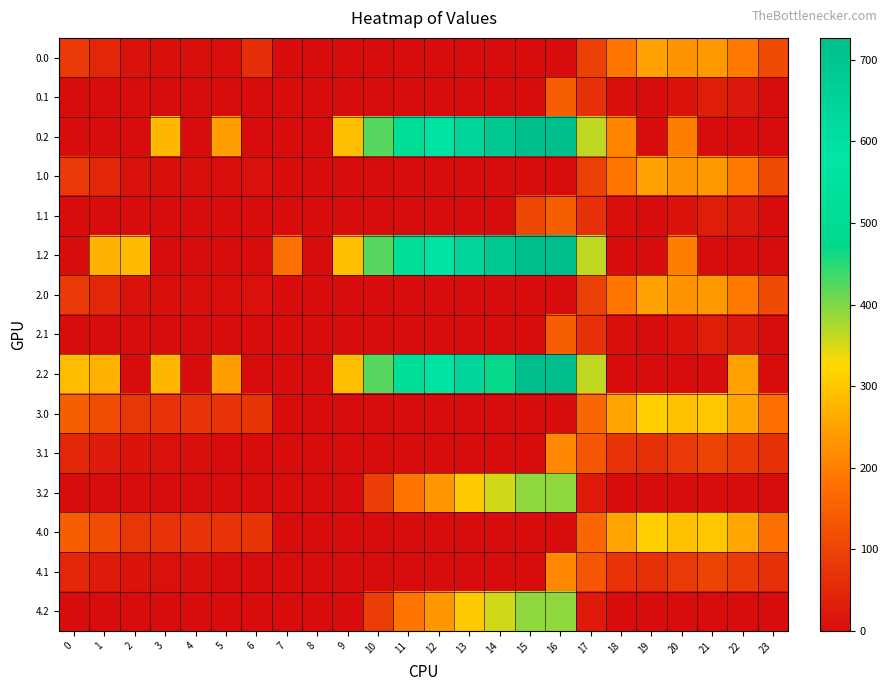

Reading left to right, extract all data points from this chart.

0.0: 0=82.0	1=49.5	2=10.3	3=4.4	4=4.9	5=3.8	6=62.4	7=0.0	8=0.0	9=0.0	10=0.0	11=0.0	12=0.0	13=0.0	14=0.0	15=0.0	16=0.0	17=94.8	18=186.7	19=249.2	20=229.9	21=238.4	22=192.3	23=111.3
0.1: 0=0.0	1=0.0	2=0.0	3=0.0	4=0.0	5=0.0	6=0.0	7=0.0	8=0.0	9=0.0	10=0.0	11=0.0	12=0.0	13=0.0	14=0.0	15=0.0	16=147.3	17=66.6	18=5.4	19=0.2	20=14.5	21=32.4	22=19.9	23=0.0
0.2: 0=0.0	1=0.0	2=0.0	3=281.0	4=0.0	5=245.0	6=0.0	7=0.0	8=0.0	9=288.5	10=423.5	11=520.6	12=571.2	13=640.4	14=687.4	15=725.8	16=726.6	17=362.4	18=210.0	19=0.0	20=199.2	21=0.0	22=0.0	23=0.0
1.0: 0=82.0	1=49.5	2=10.3	3=4.4	4=4.9	5=3.8	6=8.0	7=0.0	8=0.0	9=0.0	10=0.0	11=0.0	12=0.0	13=0.0	14=0.0	15=0.0	16=0.0	17=94.8	18=186.7	19=249.2	20=229.9	21=238.4	22=192.3	23=111.3
1.1: 0=0.0	1=0.0	2=0.0	3=0.0	4=0.0	5=0.0	6=0.0	7=0.0	8=0.0	9=0.0	10=0.0	11=0.0	12=0.0	13=0.0	14=0.0	15=102.7	16=147.3	17=66.6	18=5.4	19=0.2	20=14.5	21=32.4	22=19.9	23=0.0
1.2: 0=0.0	1=272.7	2=285.5	3=0.0	4=0.0	5=0.0	6=0.0	7=176.6	8=0.0	9=288.5	10=423.5	11=520.6	12=571.2	13=640.4	14=687.4	15=725.8	16=726.6	17=362.4	18=0.0	19=0.0	20=199.2	21=0.0	22=0.0	23=0.0
2.0: 0=82.0	1=49.5	2=10.3	3=4.4	4=4.9	5=3.8	6=8.0	7=0.0	8=0.0	9=0.0	10=0.0	11=0.0	12=0.0	13=0.0	14=0.0	15=0.0	16=0.0	17=94.8	18=186.7	19=249.2	20=229.9	21=238.4	22=192.3	23=111.3
2.1: 0=0.0	1=0.0	2=0.0	3=0.0	4=0.0	5=0.0	6=0.0	7=0.0	8=0.0	9=0.0	10=0.0	11=0.0	12=0.0	13=0.0	14=0.0	15=0.0	16=147.3	17=66.6	18=5.4	19=0.2	20=14.5	21=32.4	22=19.9	23=0.0
2.2: 0=287.1	1=272.7	2=0.0	3=281.0	4=0.0	5=245.0	6=0.0	7=0.0	8=0.0	9=288.5	10=423.5	11=520.6	12=571.2	13=640.4	14=469.6	15=725.8	16=726.6	17=362.4	18=0.0	19=0.0	20=0.0	21=0.0	22=247.4	23=0.0
3.0: 0=147.0	1=114.5	2=75.3	3=69.4	4=69.9	5=68.8	6=73.0	7=0.0	8=0.0	9=0.0	10=0.0	11=0.0	12=0.0	13=0.0	14=0.0	15=0.0	16=0.0	17=159.8	18=251.7	19=314.2	20=294.9	21=303.4	22=257.3	23=176.3
3.1: 0=49.6	1=26.1	2=12.9	3=7.7	4=4.6	5=0.0	6=0.0	7=0.0	8=0.0	9=0.0	10=0.0	11=0.0	12=0.0	13=0.0	14=0.0	15=0.0	16=212.3	17=131.6	18=70.4	19=65.2	20=79.5	21=97.4	22=84.9	23=64.4
3.2: 0=0.0	1=0.0	2=0.0	3=0.0	4=0.0	5=0.0	6=0.0	7=0.0	8=0.0	9=0.0	10=88.5	11=185.6	12=236.2	13=305.4	14=352.4	15=390.8	16=391.6	17=27.4	18=0.0	19=0.0	20=0.0	21=0.0	22=0.0	23=0.0
4.0: 0=147.0	1=114.5	2=75.3	3=69.4	4=69.9	5=68.8	6=73.0	7=0.0	8=0.0	9=0.0	10=0.0	11=0.0	12=0.0	13=0.0	14=0.0	15=0.0	16=0.0	17=159.8	18=251.7	19=314.2	20=294.9	21=303.4	22=257.3	23=176.3
4.1: 0=49.6	1=26.1	2=12.9	3=7.7	4=4.6	5=0.0	6=0.0	7=0.0	8=0.0	9=0.0	10=0.0	11=0.0	12=0.0	13=0.0	14=0.0	15=0.0	16=212.3	17=131.6	18=70.4	19=65.2	20=79.5	21=97.4	22=84.9	23=64.4
4.2: 0=0.0	1=0.0	2=0.0	3=0.0	4=0.0	5=0.0	6=0.0	7=0.0	8=0.0	9=0.0	10=88.5	11=185.6	12=236.2	13=305.4	14=352.4	15=390.8	16=391.6	17=27.4	18=0.0	19=0.0	20=0.0	21=0.0	22=0.0	23=0.0